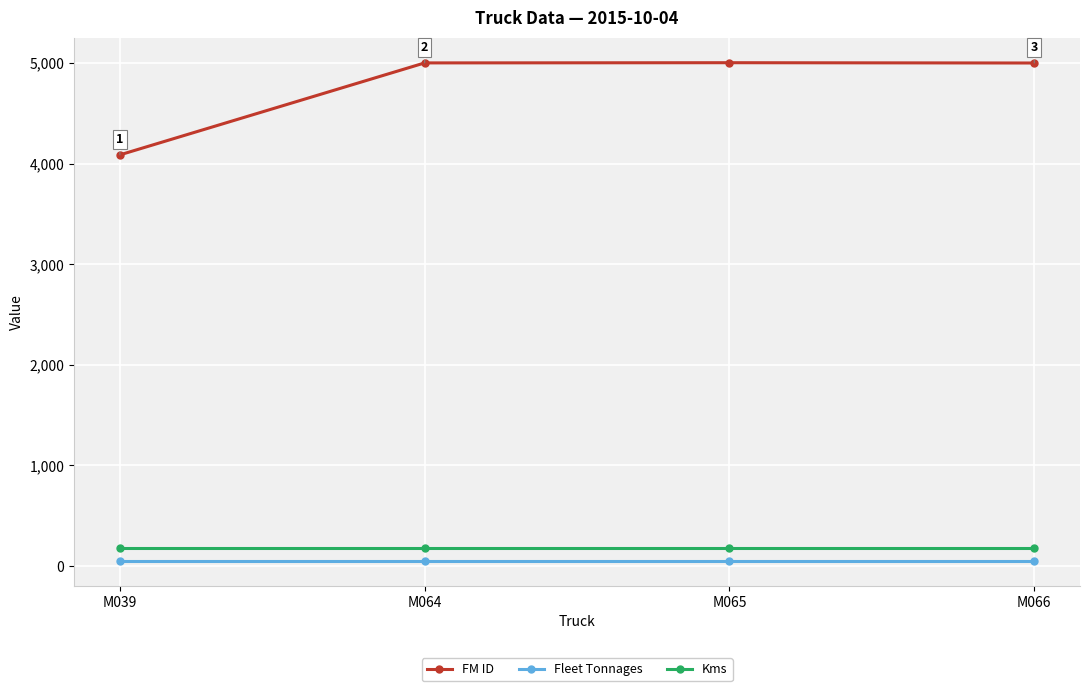

How many distinct data groups are displayed?

3